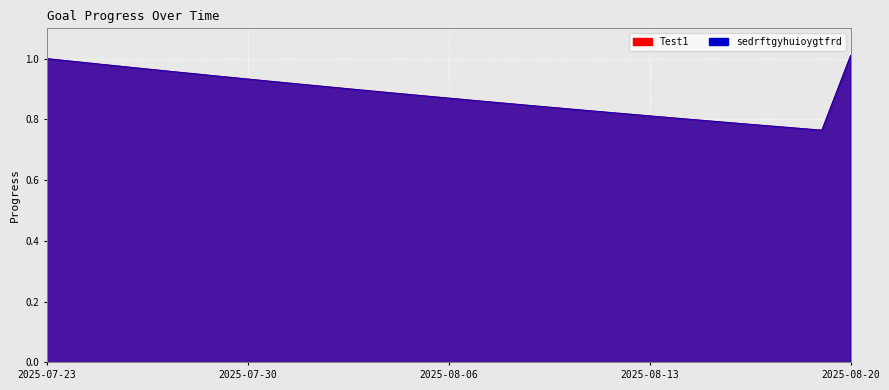

What is the sum of all sedrftgyhuioygtfrd values?

25.6